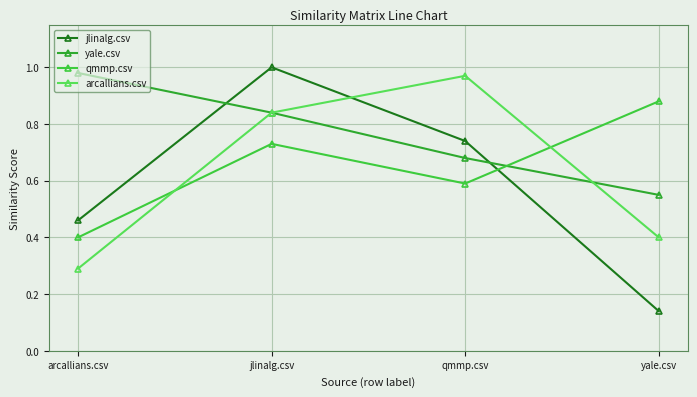

Does the chart have visible grid lines?

Yes